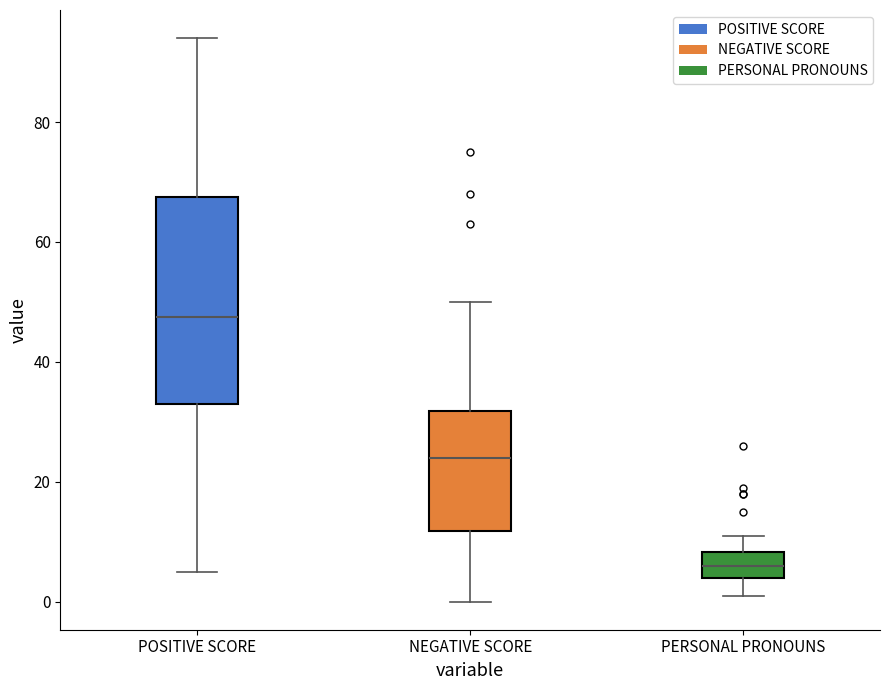

Which box is the tallest, from its lower edge to its upper edge?

POSITIVE SCORE